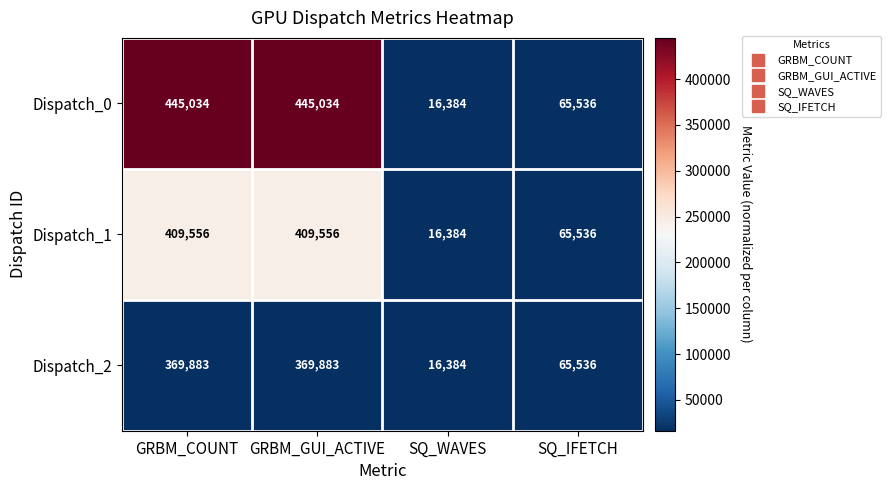

True or false: Dispatch_1 has a value of 29784 at SQ_IFETCH.

False